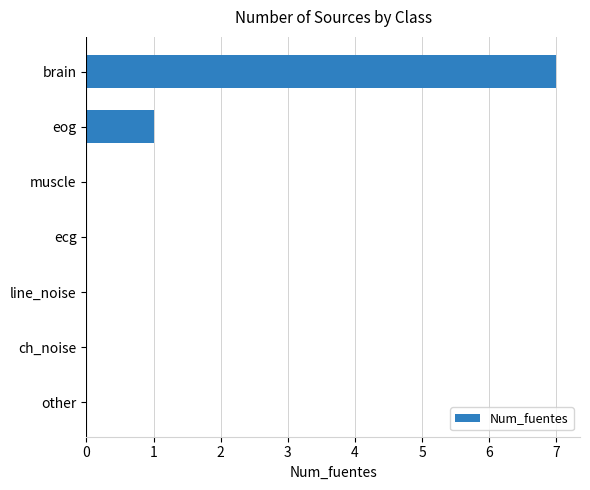

Are the bars grouped side by side (vs. stacked)?

No